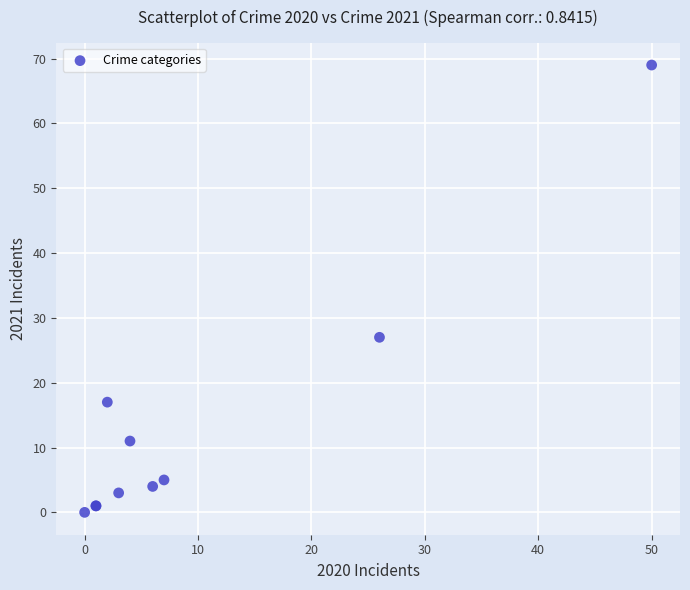

What Y value in the scatter plot is closest to 34?

27